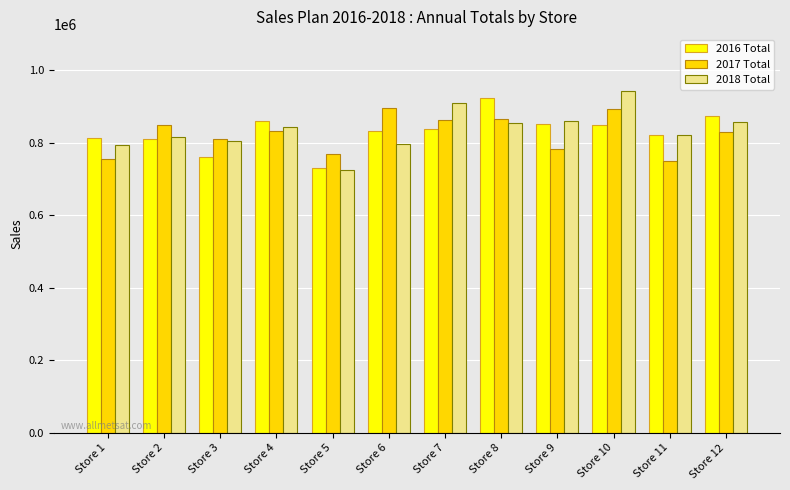

How many values in the 2016 Total series are below 838000?

6